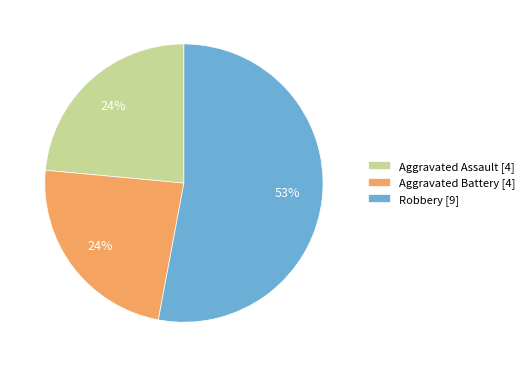

Combined, do Aggravated Battery [4] and Aggravated Assault [4] account for over 50%?

No